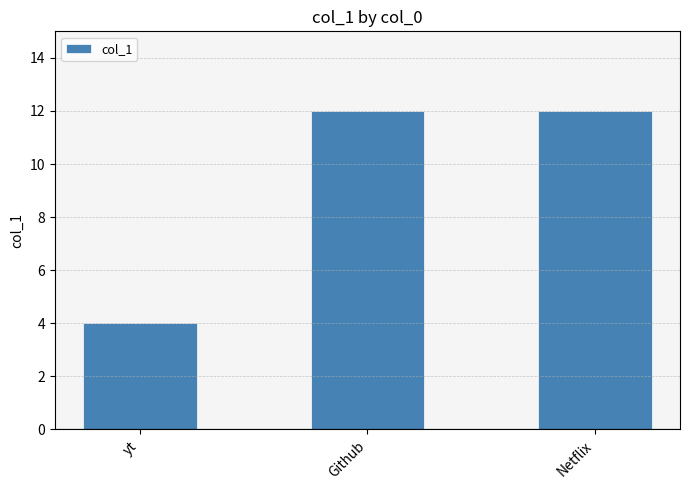

What position from the left is Netflix?

3